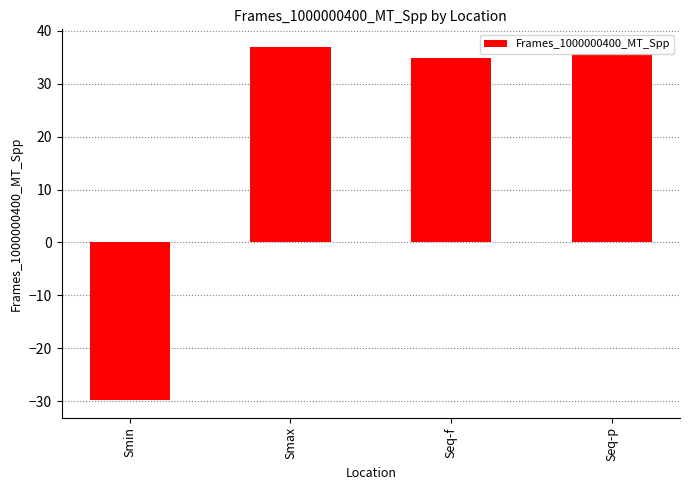

Reading left to right, transcribe all the data shown in this chart.

-29.8	36.9	34.9	35.6